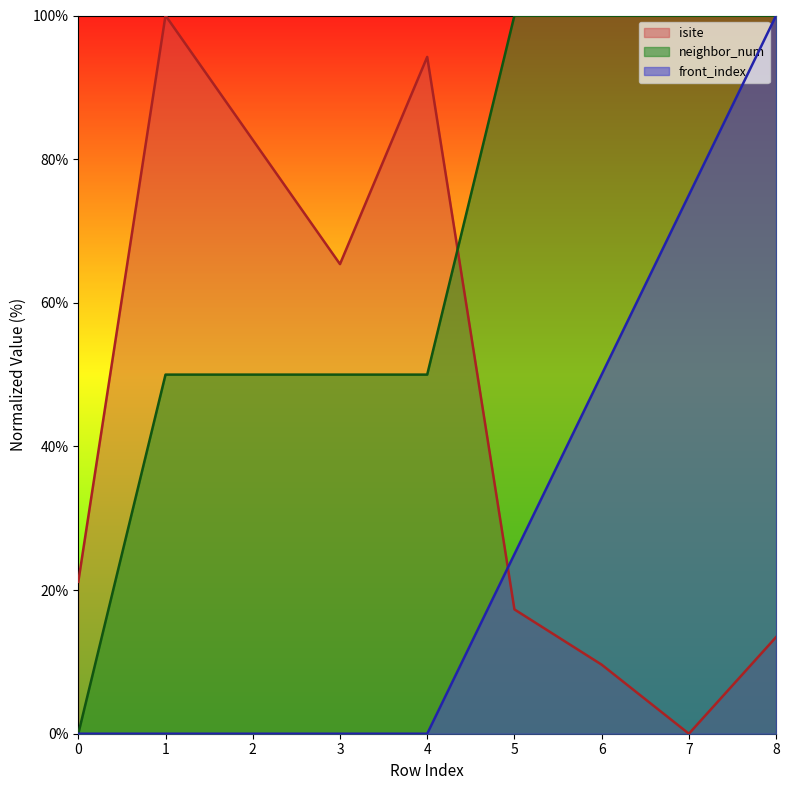

What is the difference between the highest and lowest values at 4?

94.2